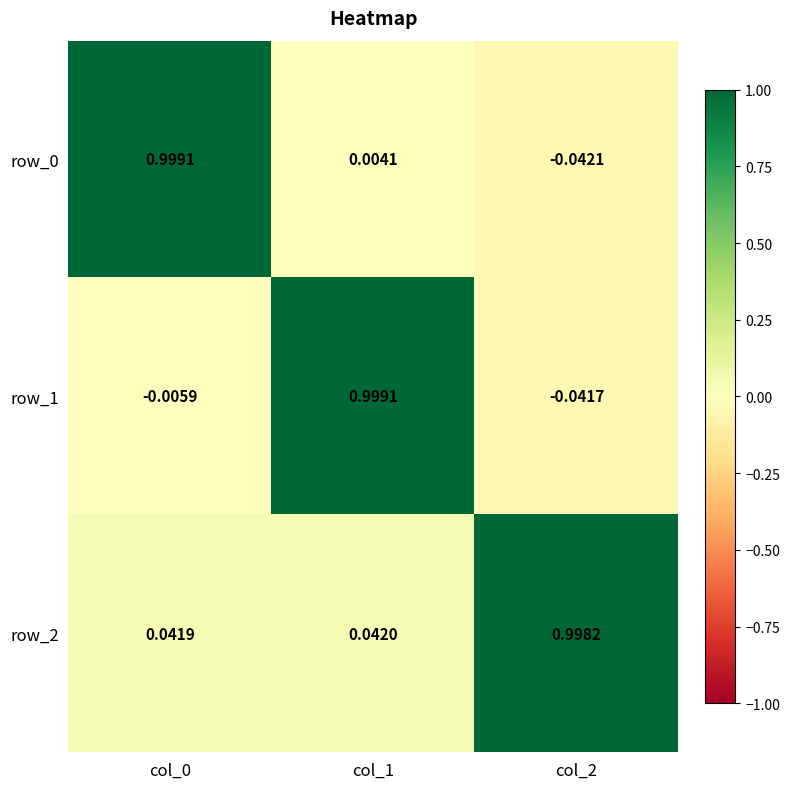

What is the sum of all row_1 values?

1.0